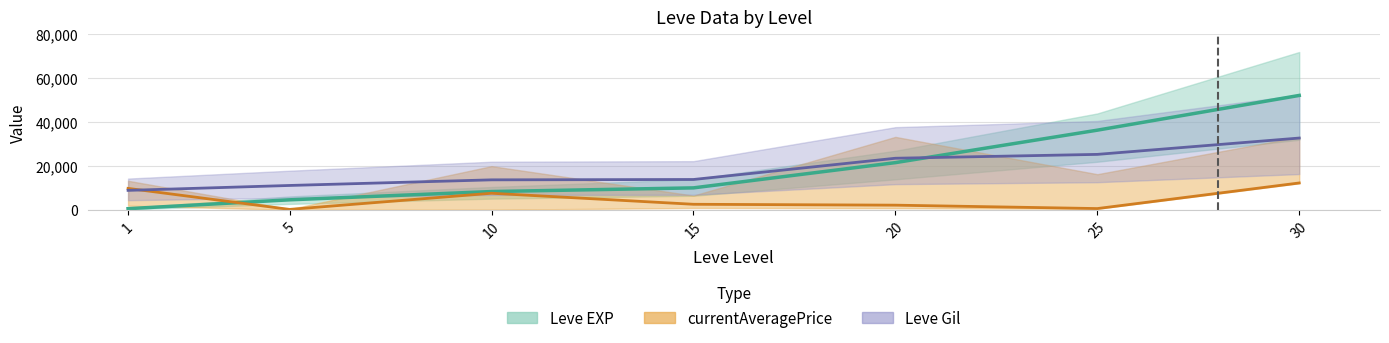

Is it true that Leve Gil (scaled) equals 5084.4 at 15?

False